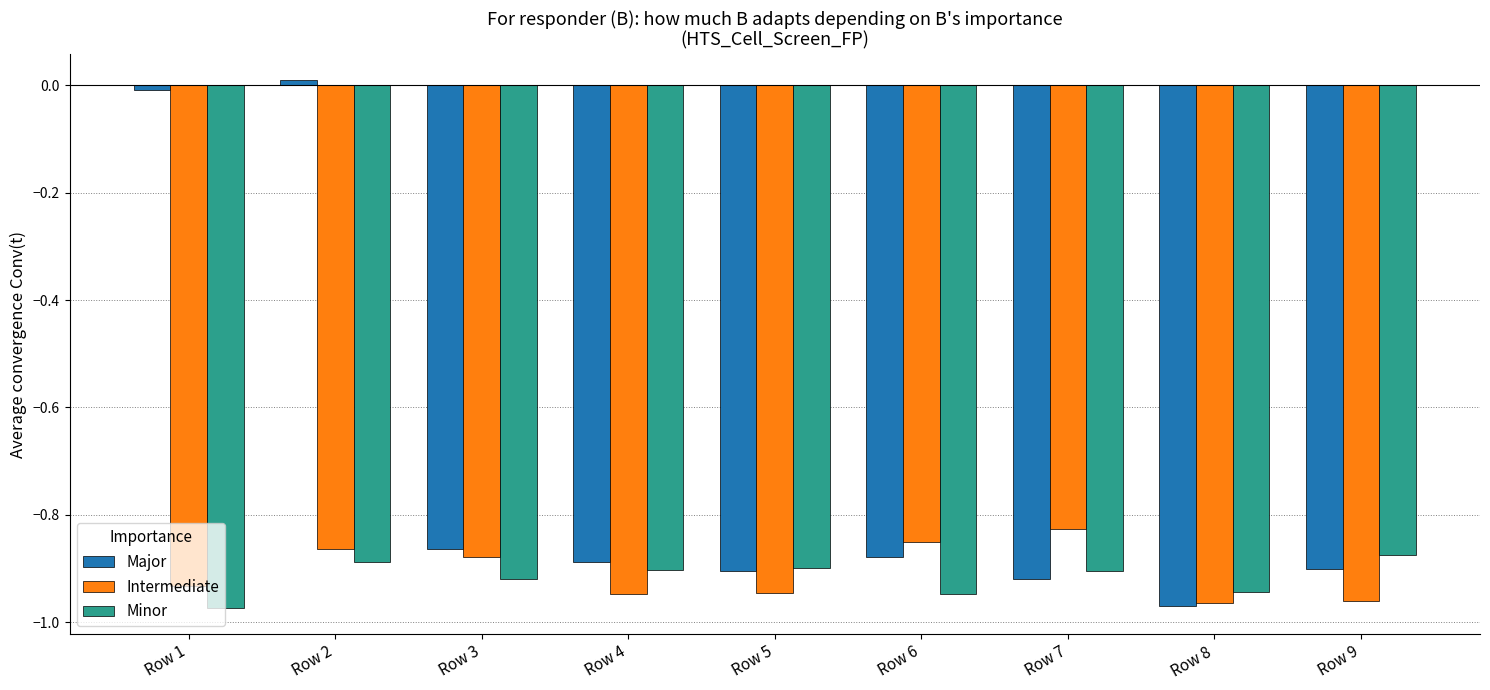

What is the total value across all series at Row 8?

-2.9